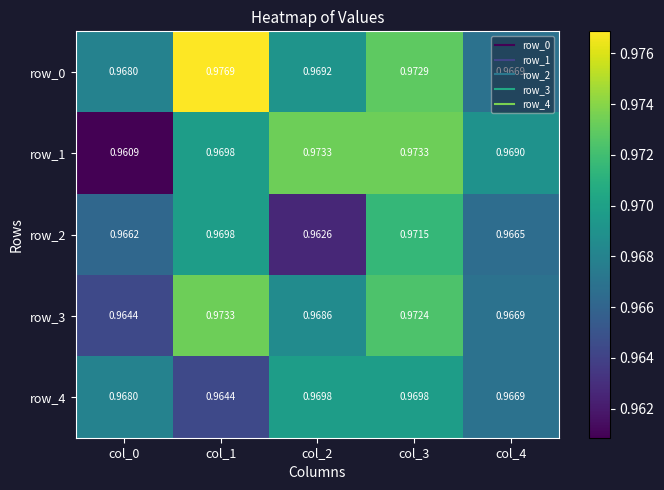

Is the value of row_1 at col_0 greater than the value of row_3 at col_3?

No